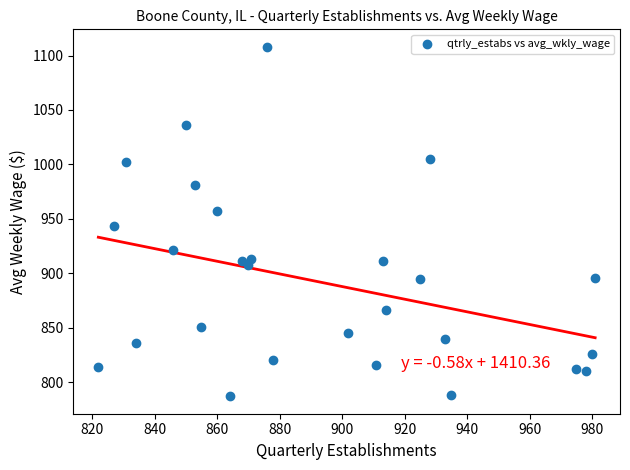

What is the range of Y values (max minus min)?

321